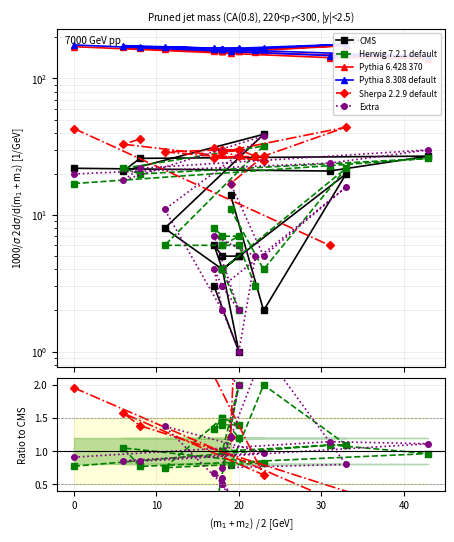

What is the difference between the highest and lowest values at 19?

13.2